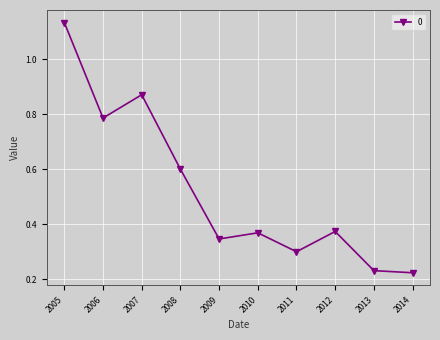

What is the approximate value at 2008?

0.6